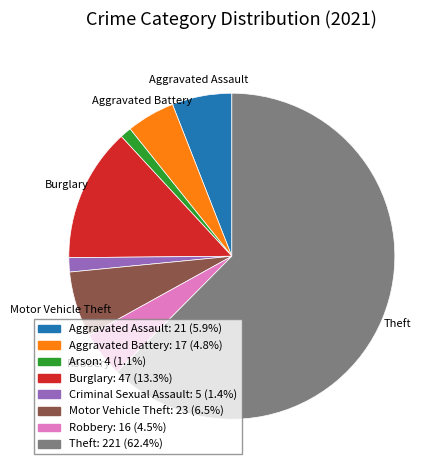

How many segments does this pie chart have?

8